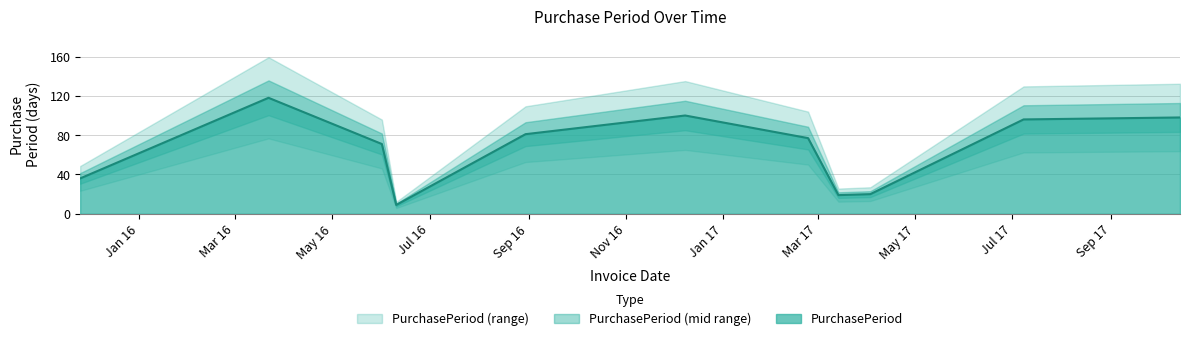

What is the highest value of the PurchasePeriod series?

118